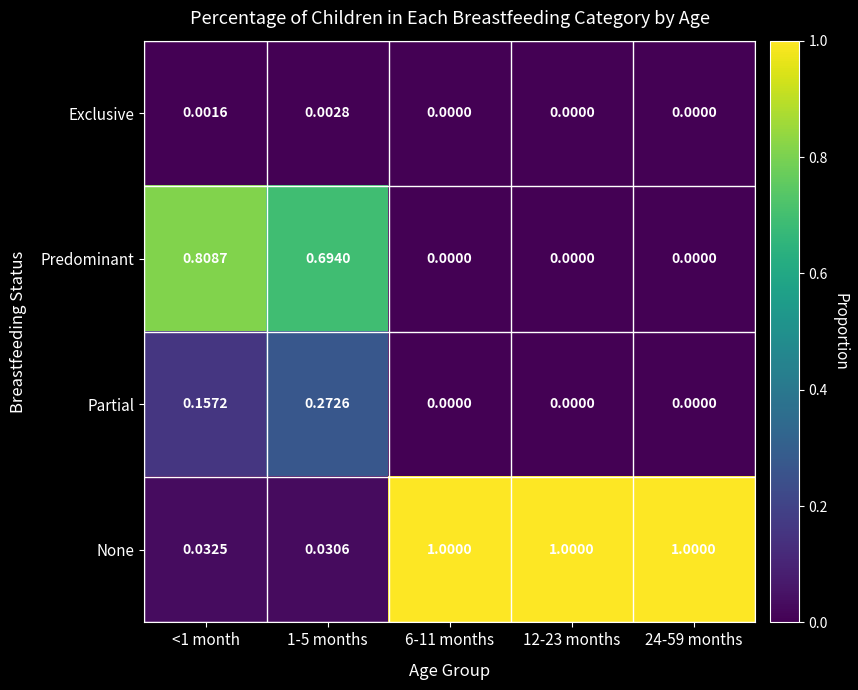

How many data points does each series have?

5